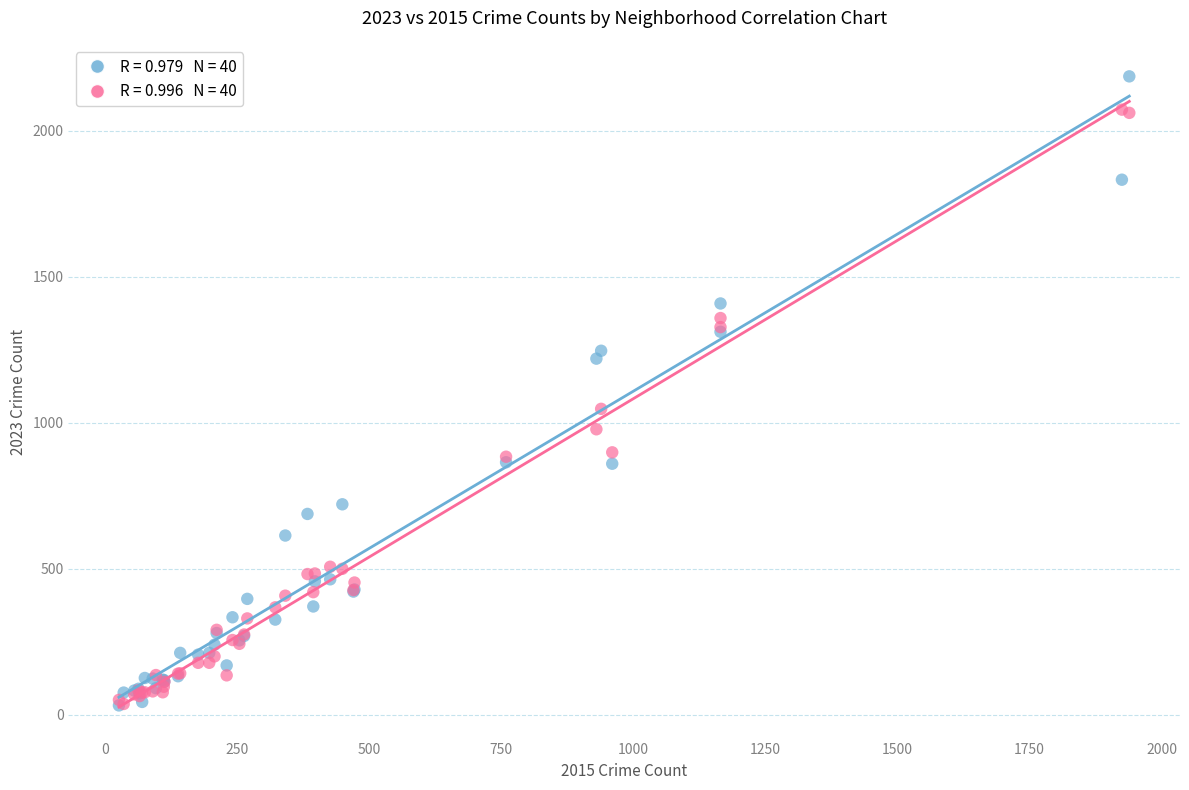

Across all series, what Y value is closest to 1109?

1048